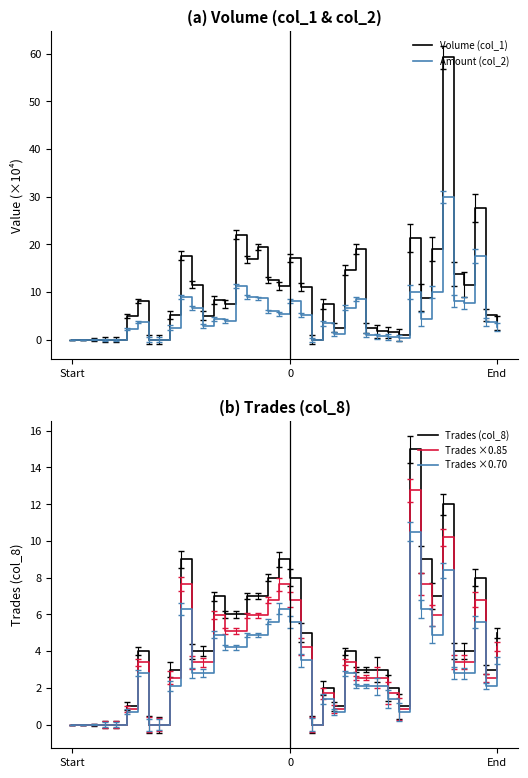

What is the approximate value of Amount (col_2) at 19?

5.3